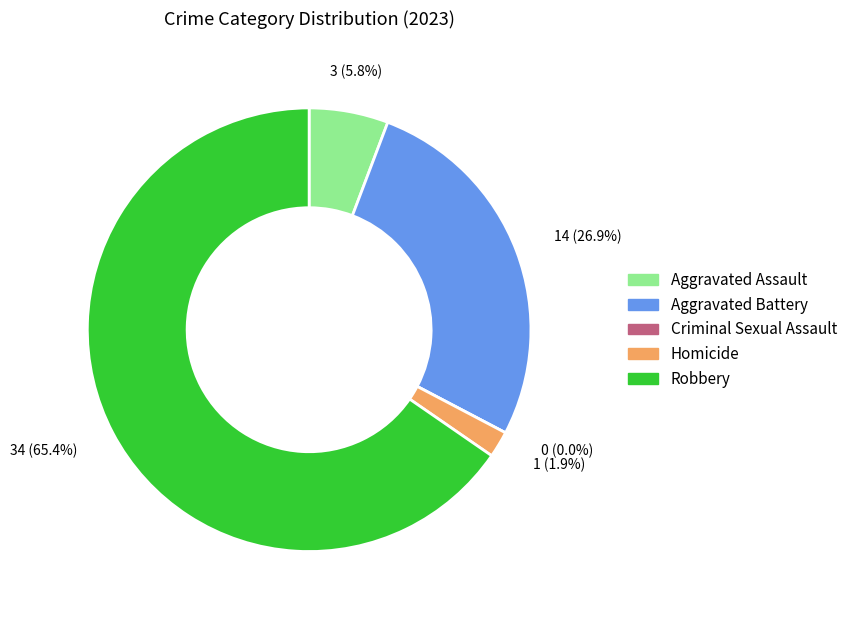

Is it true that Criminal Sexual Assault is 0% of the pie?

True